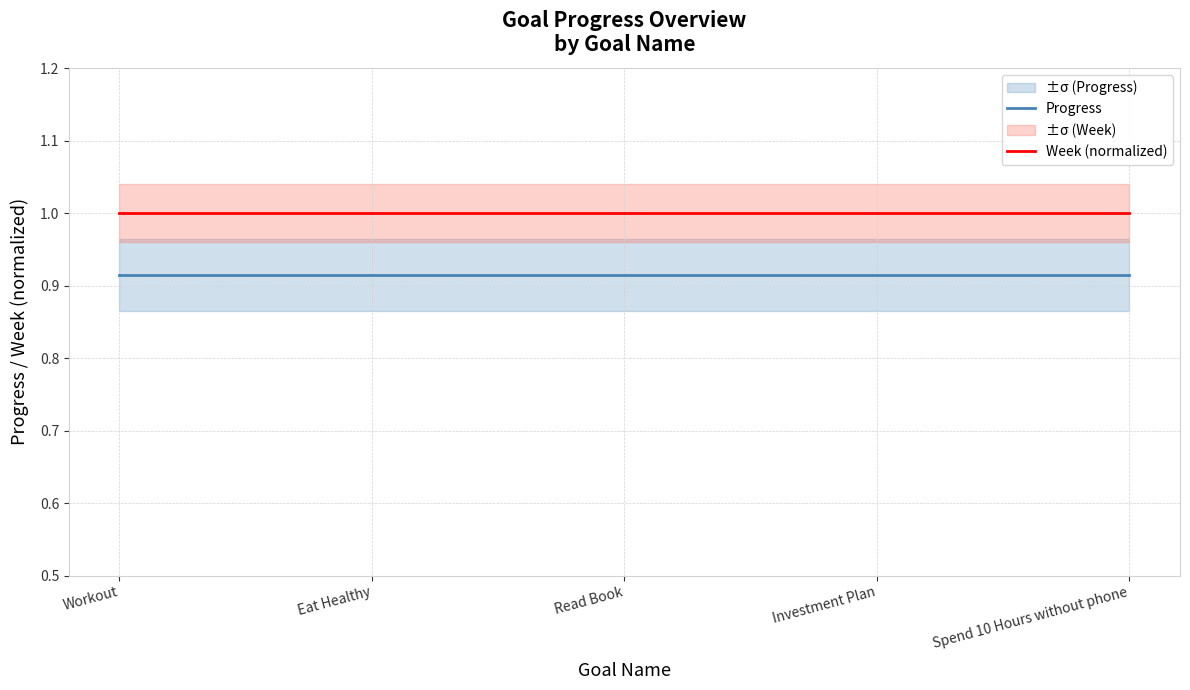

At which category is the sum across all series the highest?

Workout